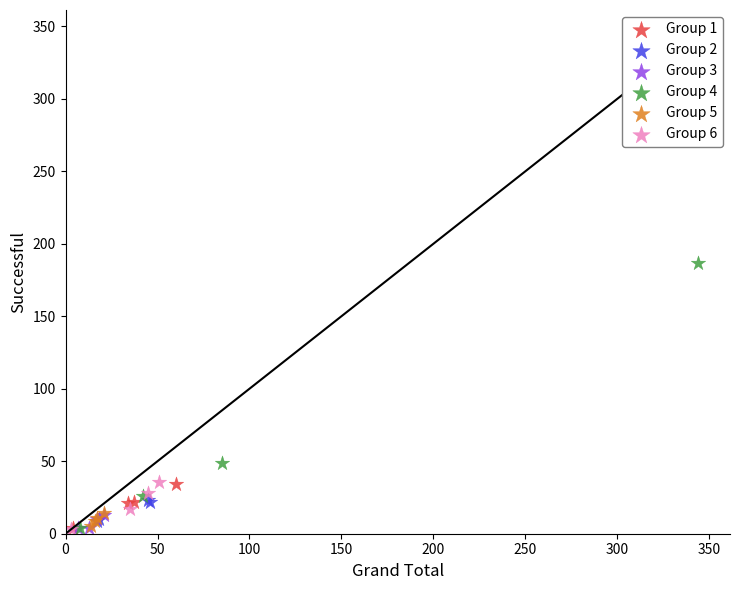

Which series contains the highest Y value?

Group 4